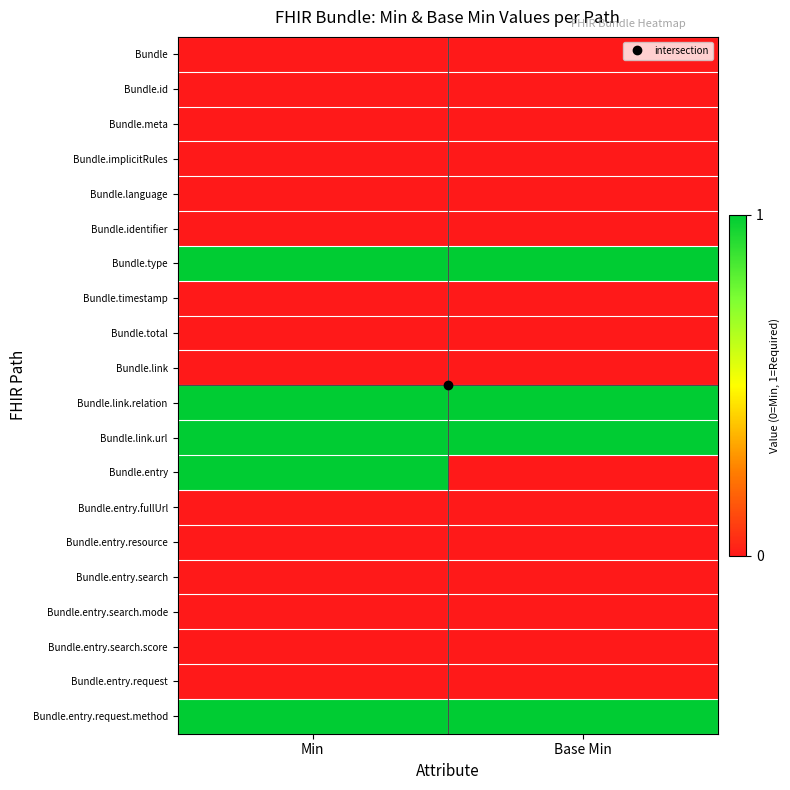

Which series has the largest range (max minus min)?

Bundle.entry